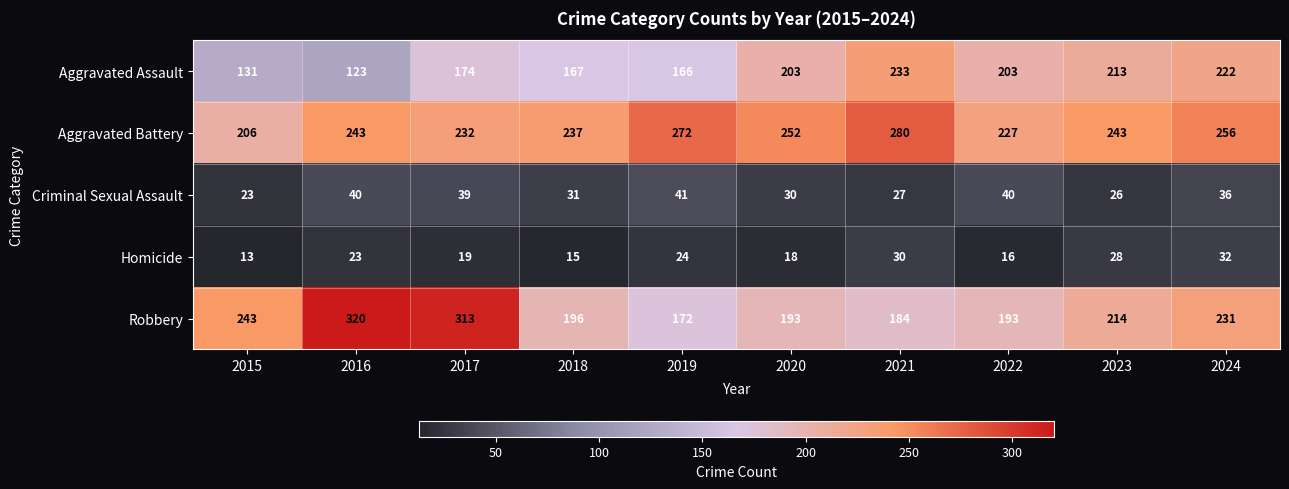

What is the average value of the Aggravated Assault series?

184